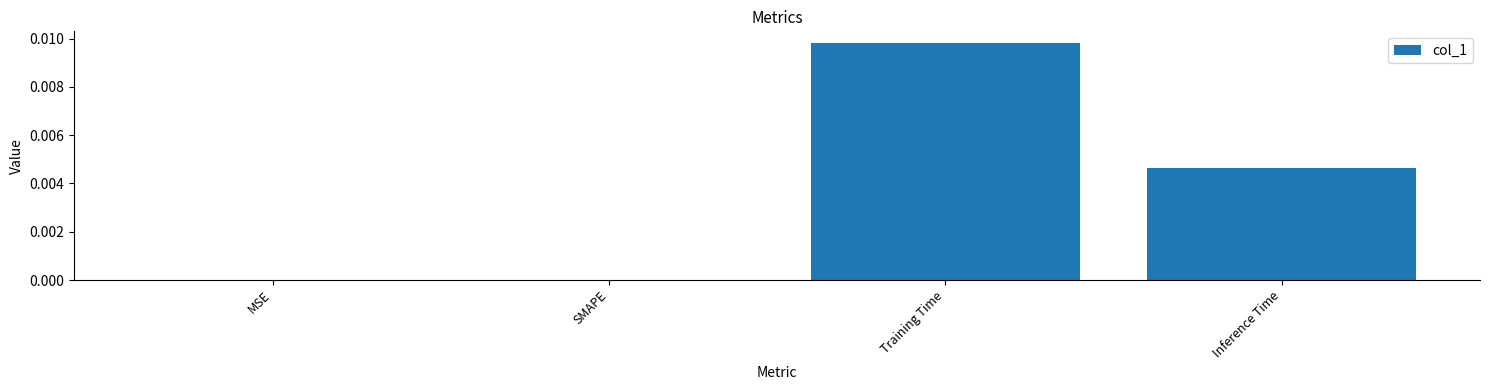

True or false: the data shows 0.0 at SMAPE.

True